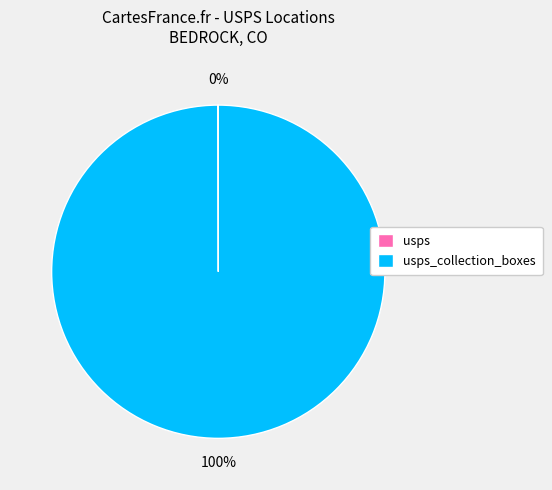

Does any single category account for the majority?

Yes